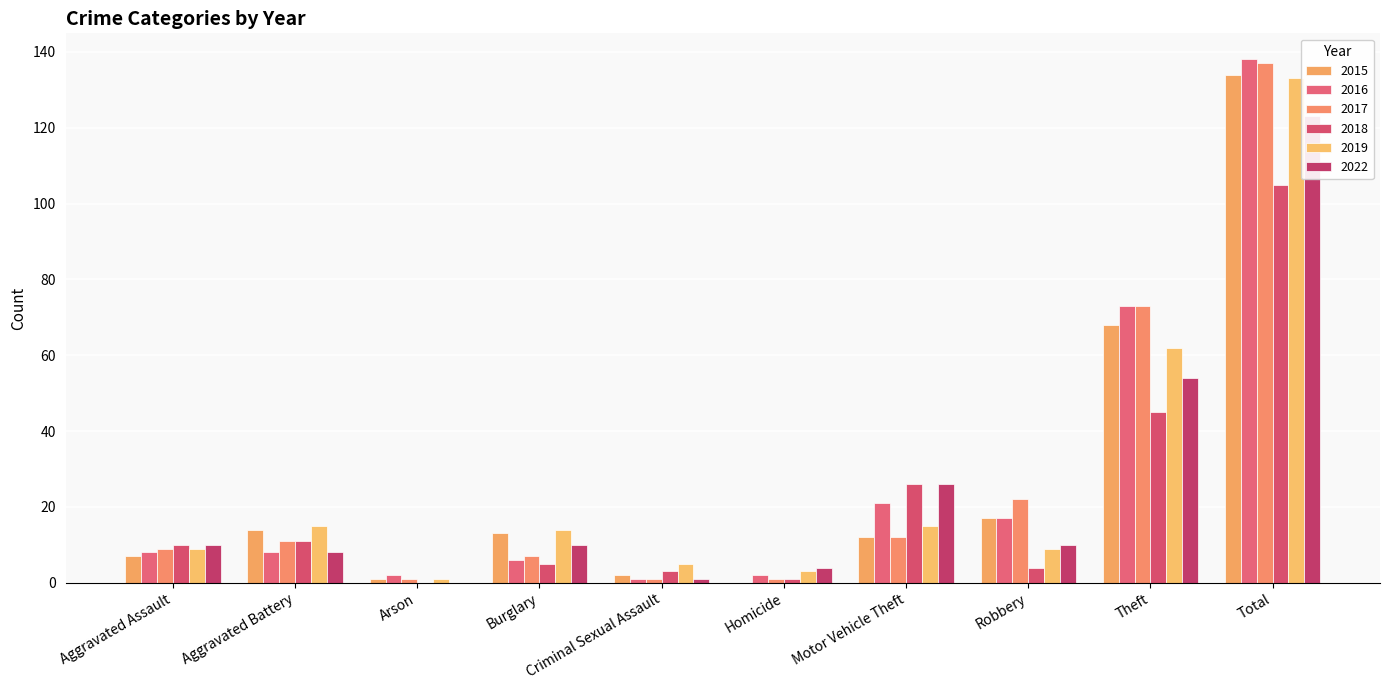

How many groups of bars are there?

10